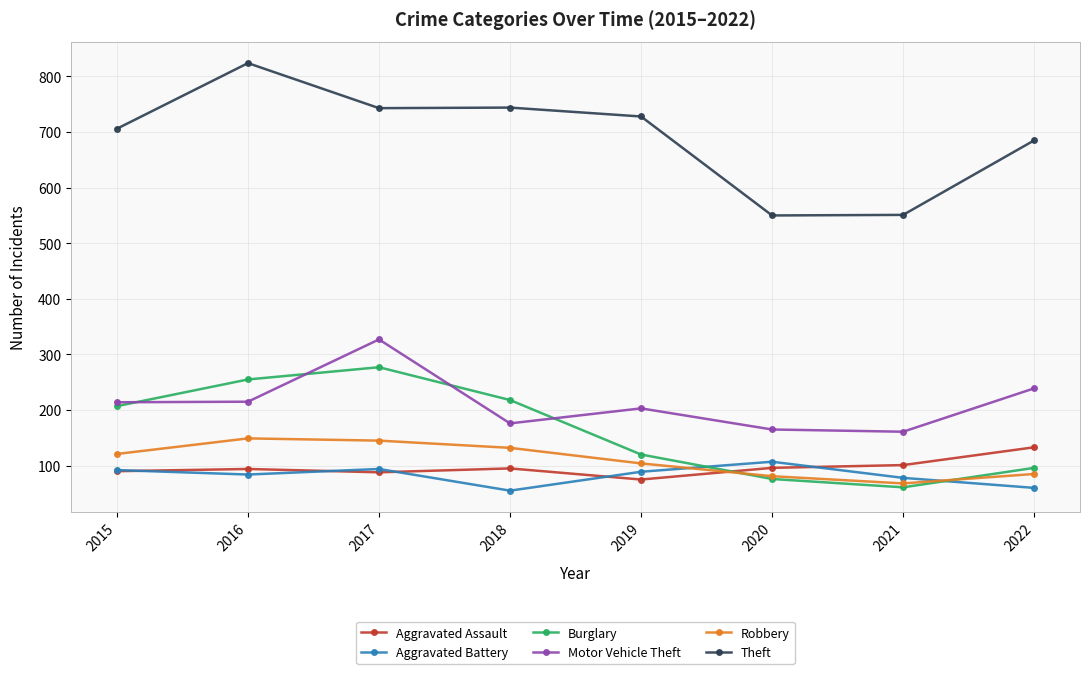

Between which two adjacent categories do Burglary and Aggravated Battery first intersect?

2019 and 2020